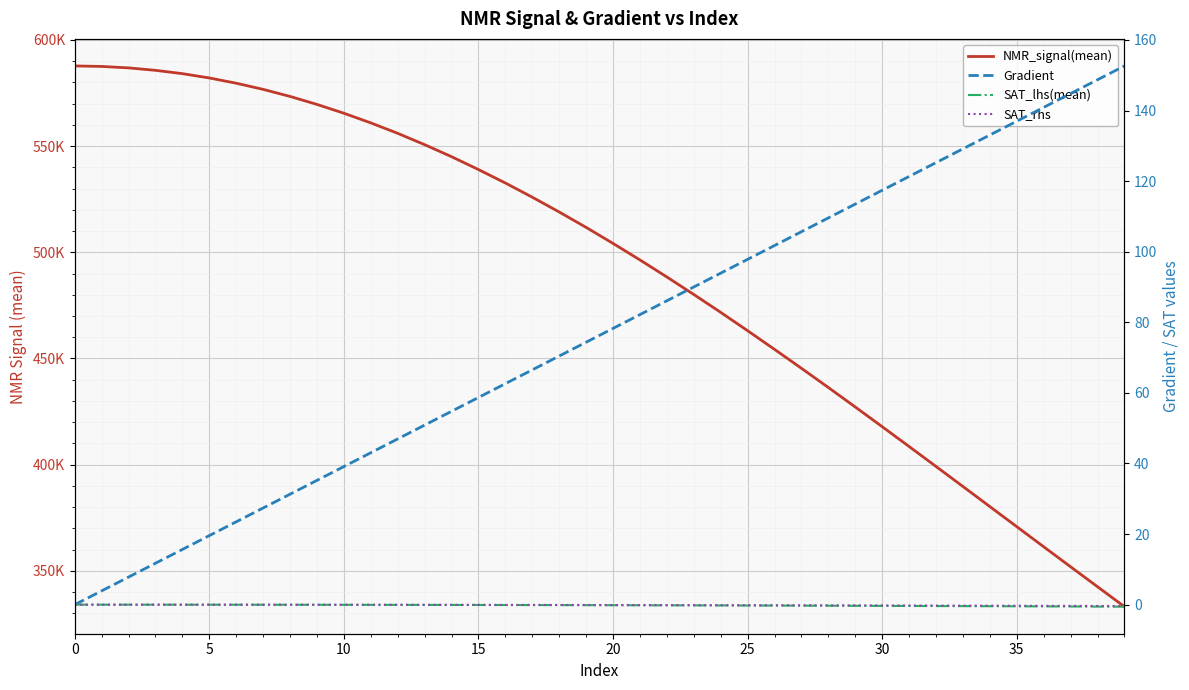

Which has a higher value, 14 or 19?

14